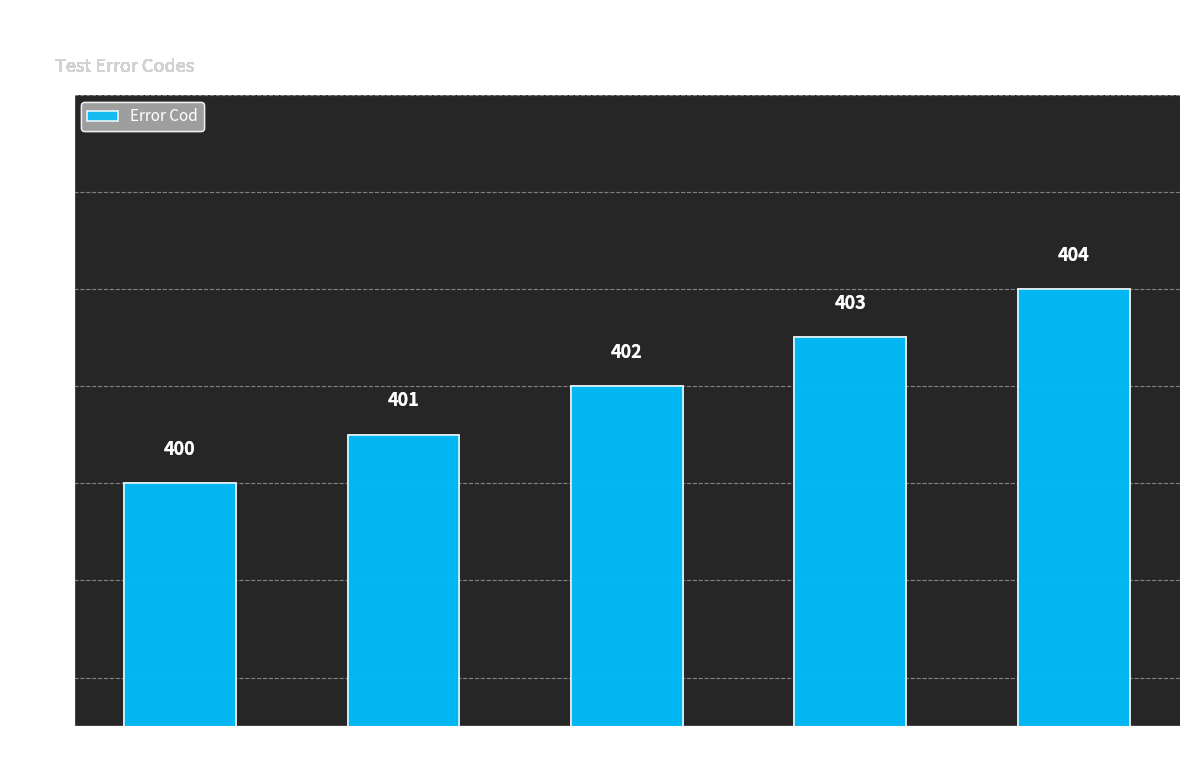

Rank the categories by value from lowest to highest.

Input primer número
no encontrado, Input segundo número
no encontrado, Botón calcular
no encontrado, Botón clear no limpia
completamente, Botón clear no
está habilitado